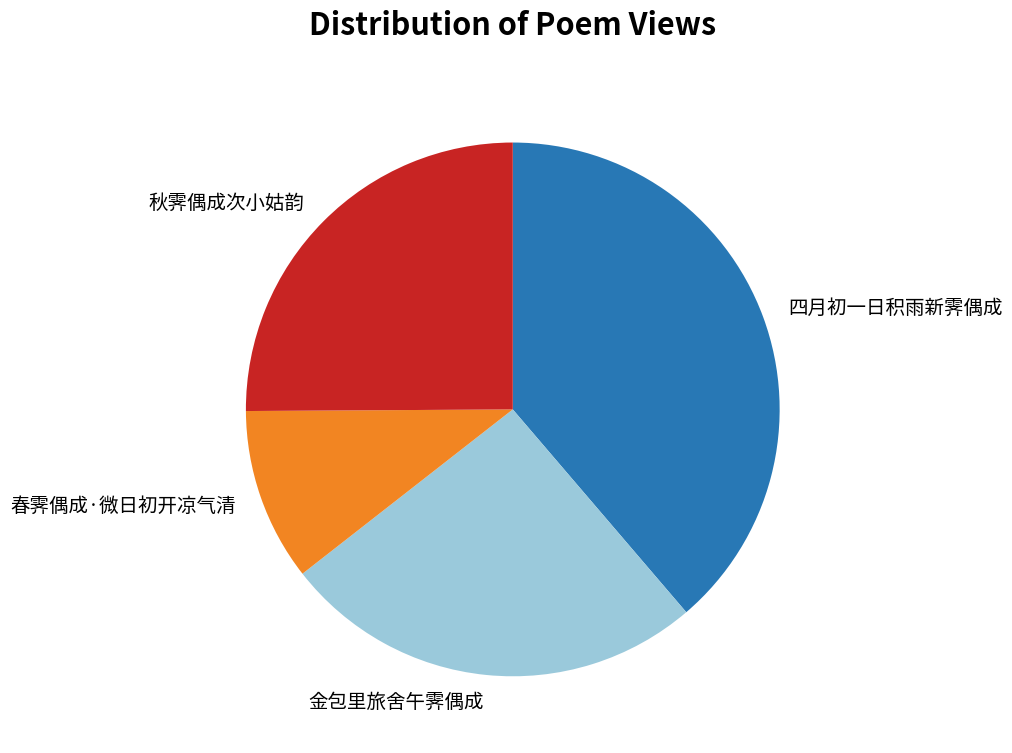

Between 金包里旅舍午霁偶成 and 春霁偶成·微日初开凉气清, which is larger?

金包里旅舍午霁偶成